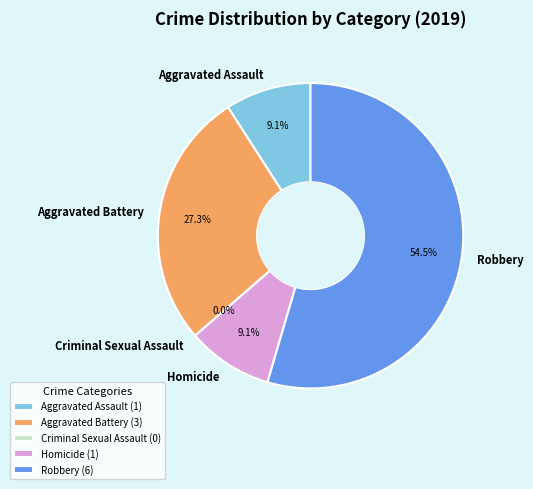

Rank the categories by value from highest to lowest.

Robbery, Aggravated Battery, Aggravated Assault, Homicide, Criminal Sexual Assault